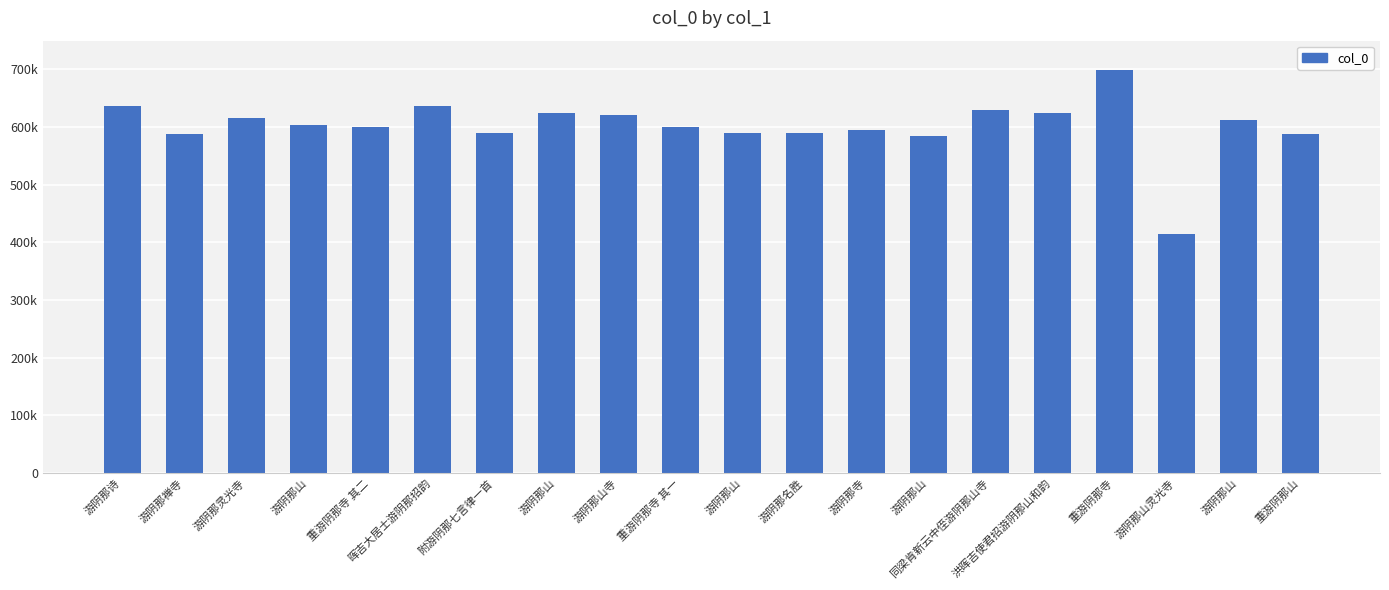

List the labels in order of value, smallest first.

游阴那山灵光寺, 游阴那山, 重游阴那山, 游阴那禅寺, 游阴那名胜, 游阴那山, 附游阴那七言律一首, 游阴那寺, 重游阴那寺 其一, 重游阴那寺 其二, 游阴那山, 游阴那山, 游阴那灵光寺, 游阴那山寺, 游阴那山, 洪晖吉使君招游阴那山和韵, 同梁肯新云中侄游阴那山寺, 游阴那诗, 晖吉大居士游阴那招韵, 重游阴那寺